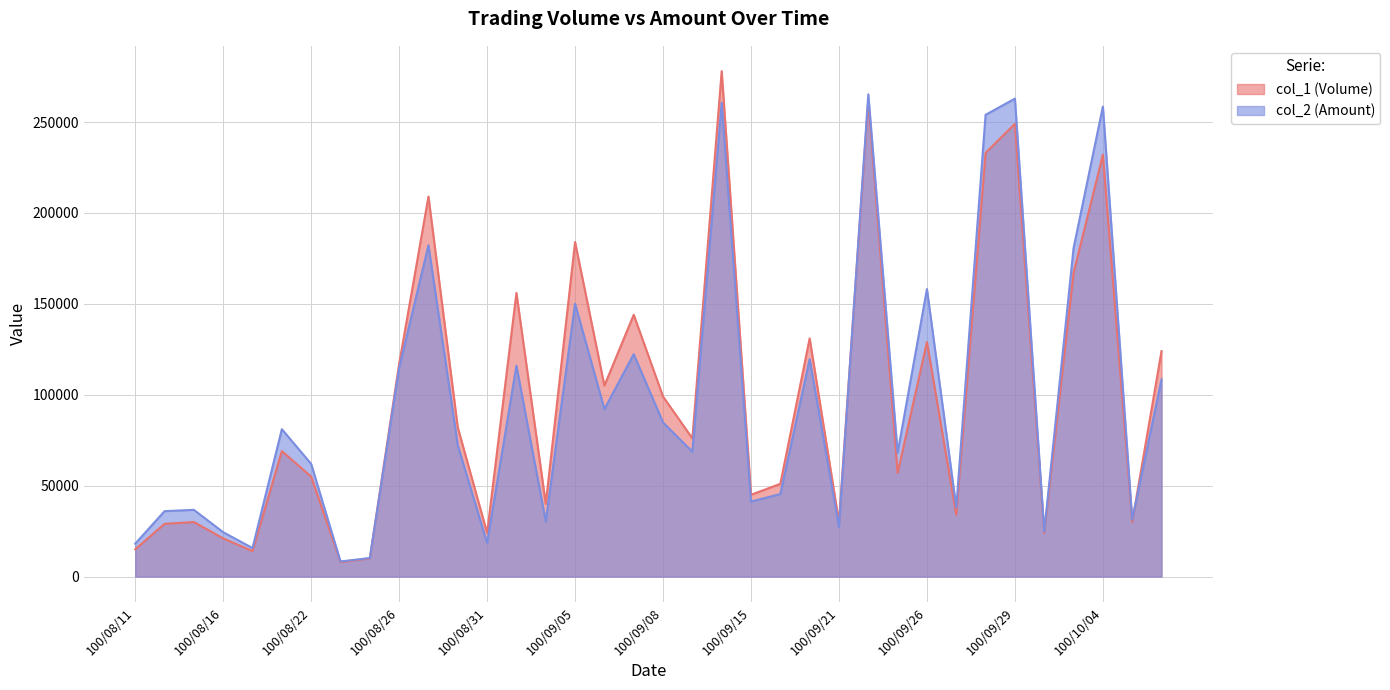

What is the difference between the col_1 (Volume) values at 100/09/07 and 100/08/15?

114000